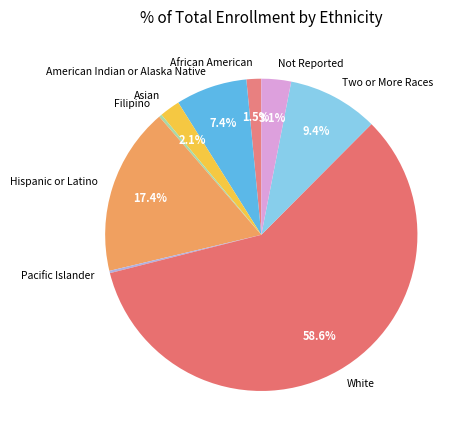

To the nearest percent, what percentage of the pie is Two or More Races?

9%